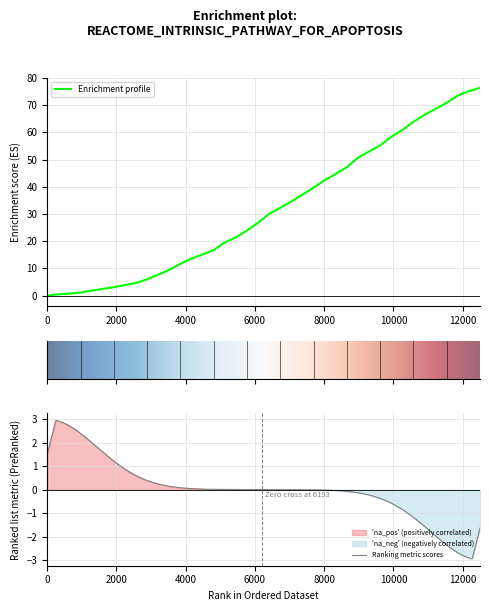

How many values are below 30?

20